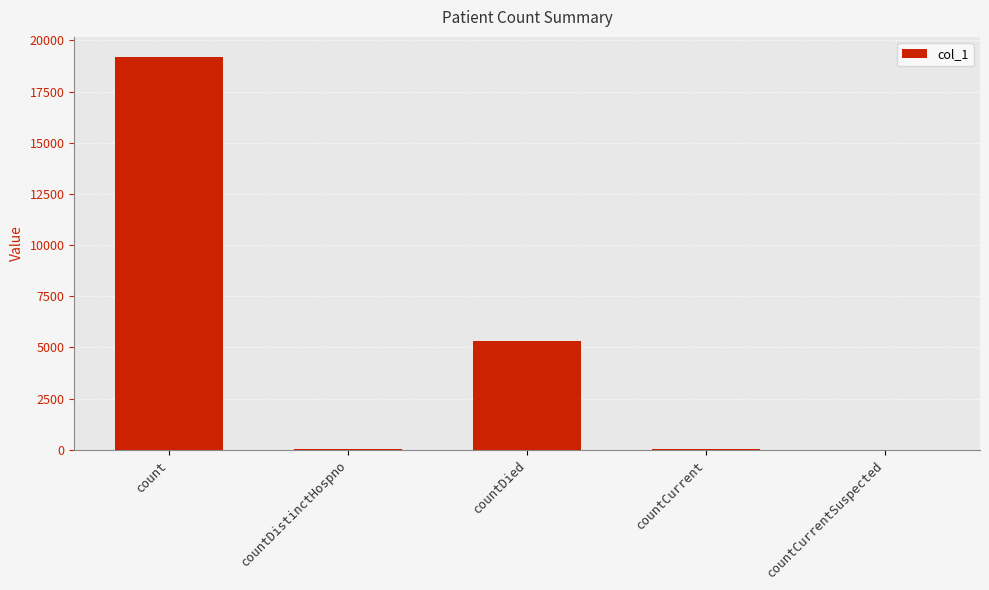

What is the approximate value at countCurrent?

34